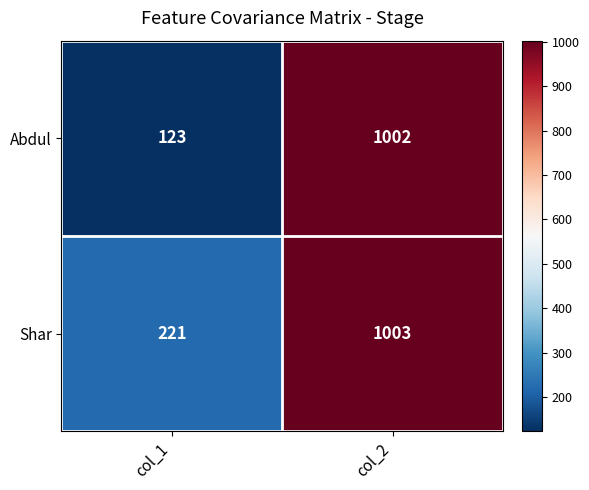

The value of Shar at col_1 is 69. True or false?

False